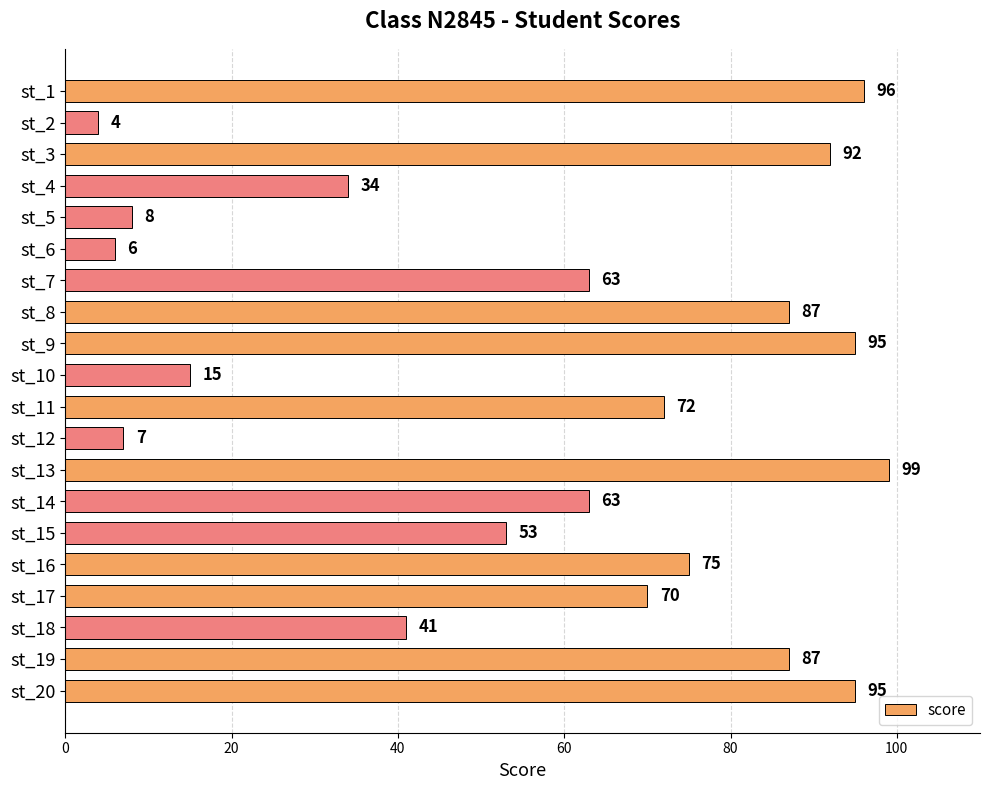

What is the greatest value displayed?

99